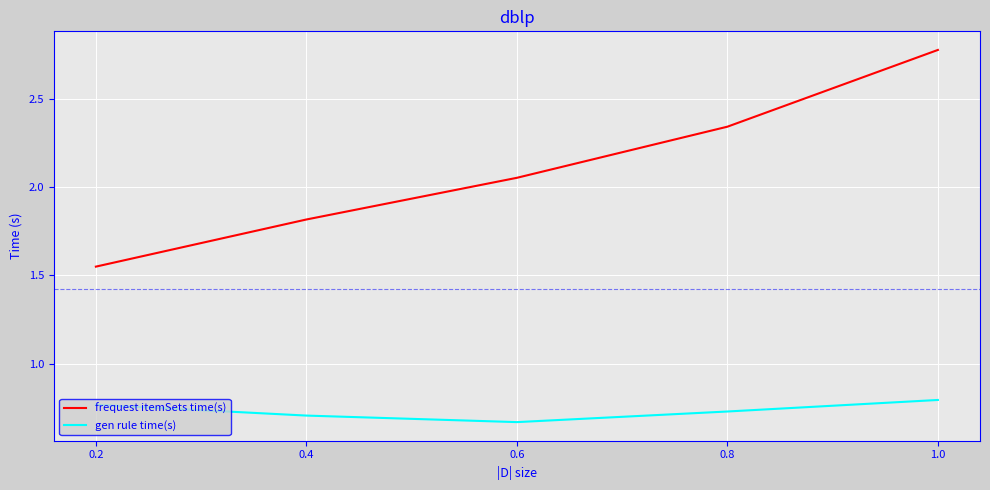

What is the difference between the maximum and minimum values in the frequest itemSets time(s) series?

1.2